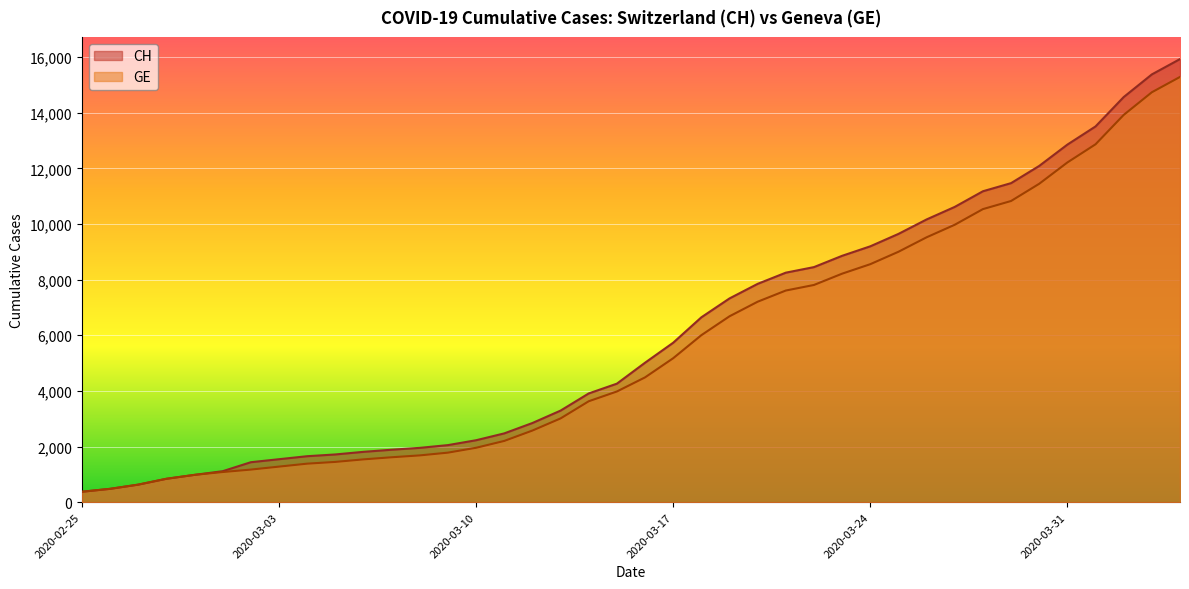

The value of CH at 2020-03-01 is 1849. True or false?

False